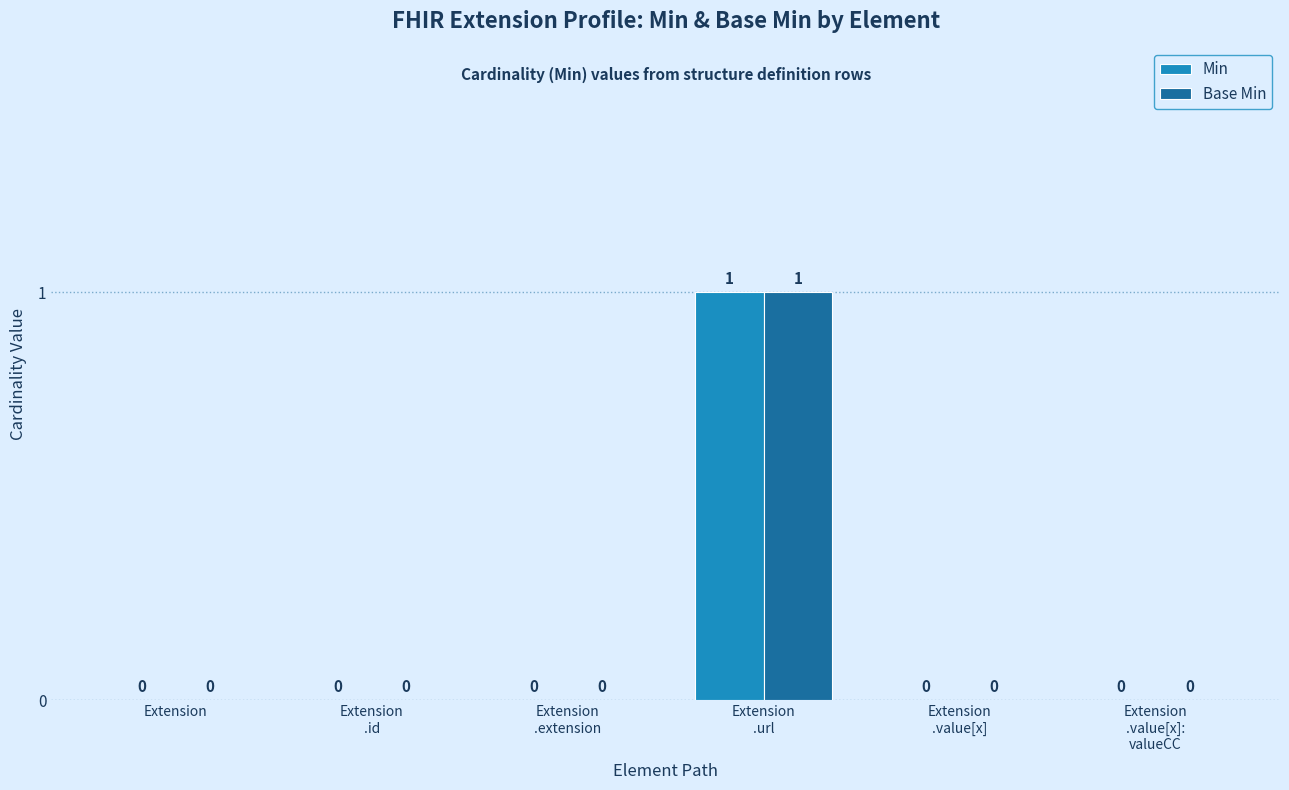

How many Base Min values are between 0 and 1?

6